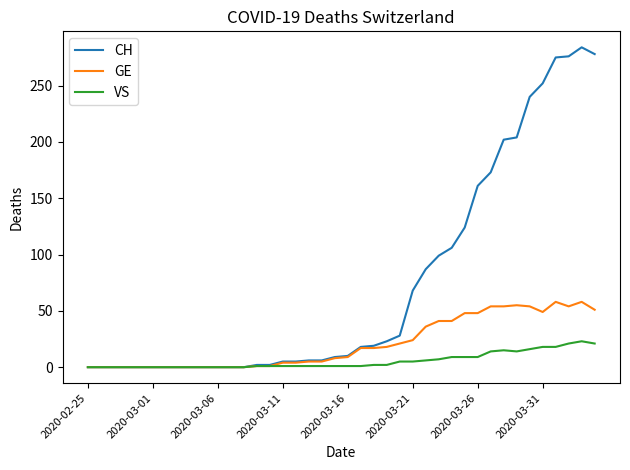

Which series has the largest total across all categories?

CH